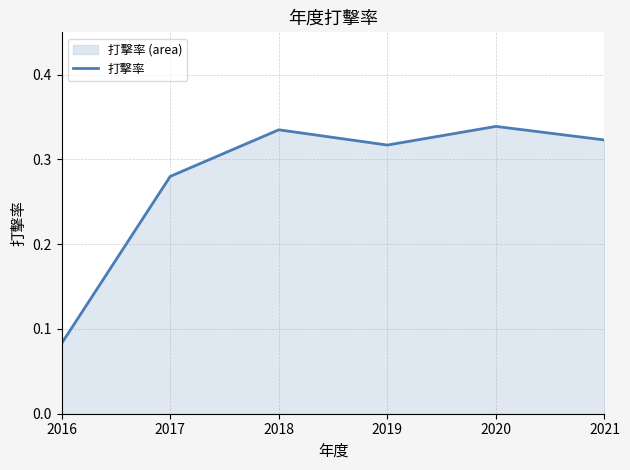

How many lines are shown in the chart?

1